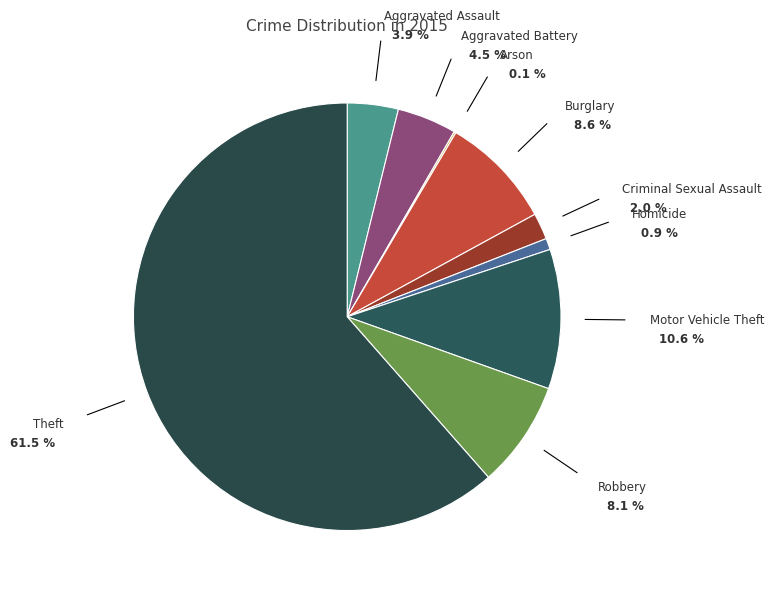

What is the majority slice?

Theft